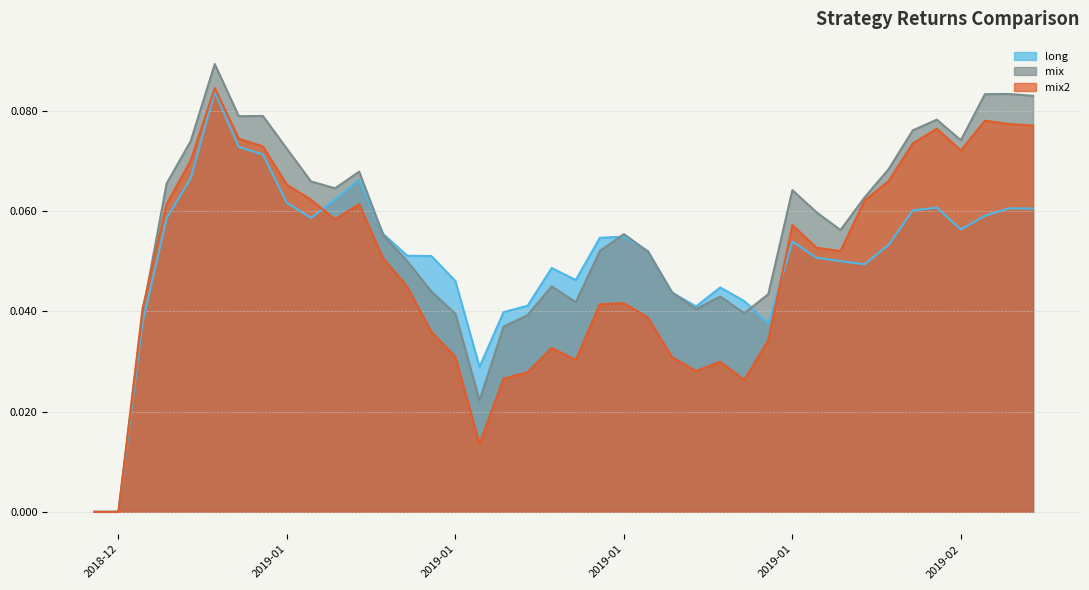

After their last crossing, which series has the higher values: mix or long?

mix